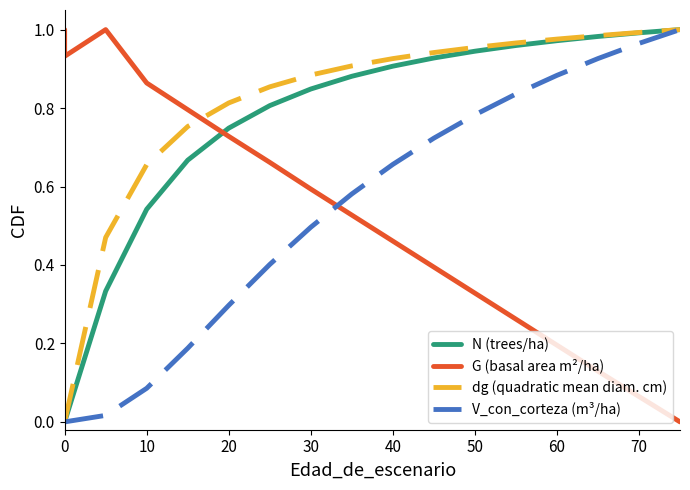

True or false: N (trees/ha) and V_con_corteza (m³/ha) cross at least once.

False